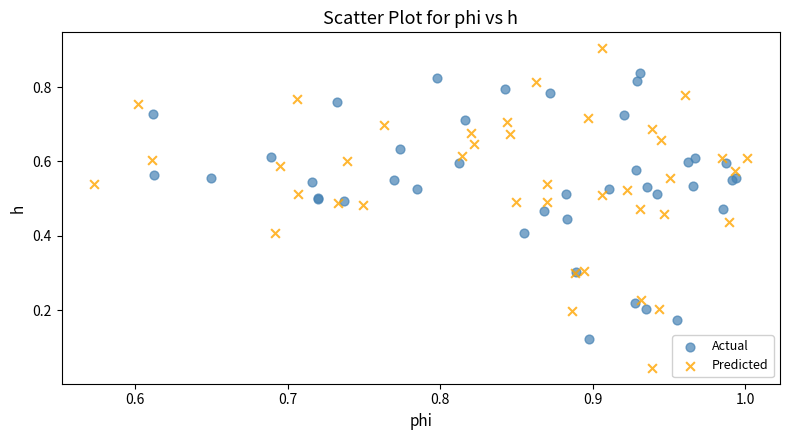

Which series has the widest spread of Y values?

Predicted